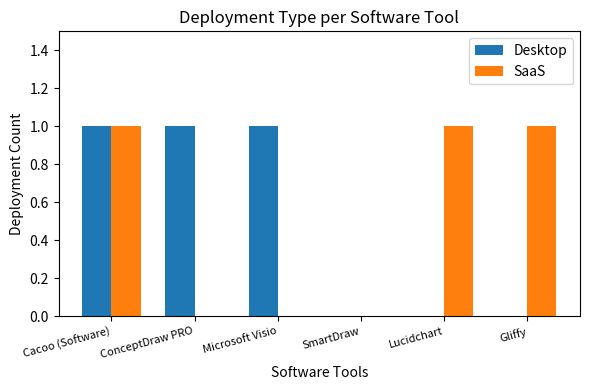

What is the maximum value shown in the chart?

1